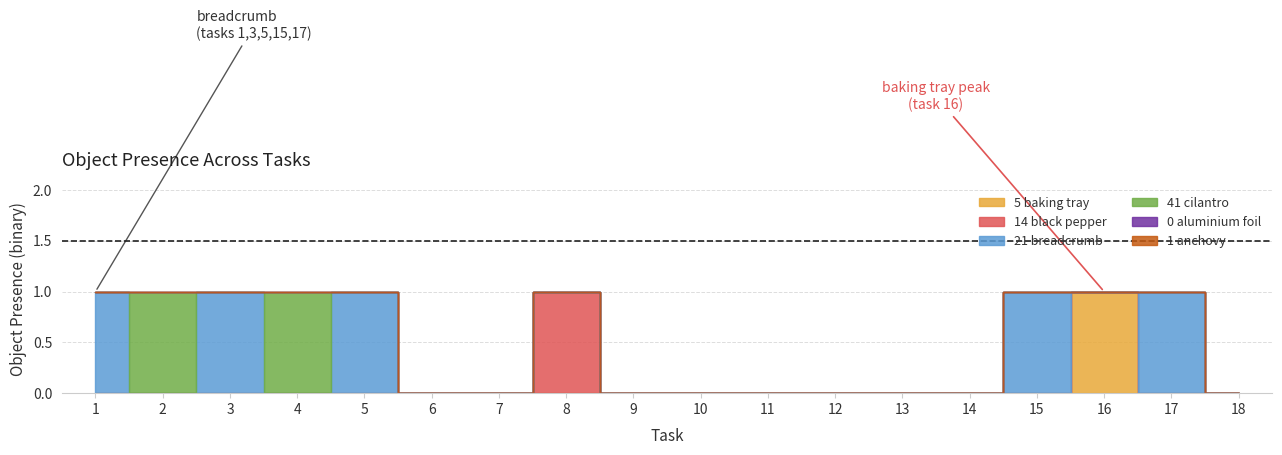

Where is Object_5_baking tray nearest to the value 0?

1